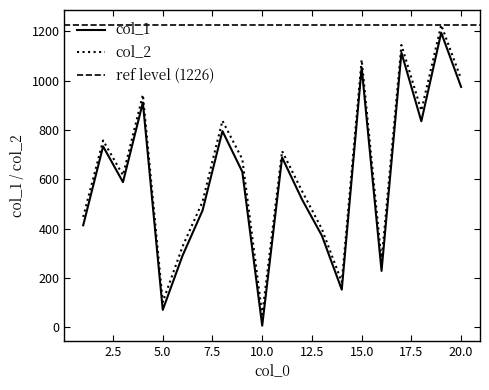

Where is col_1 nearest to the value 601?

3